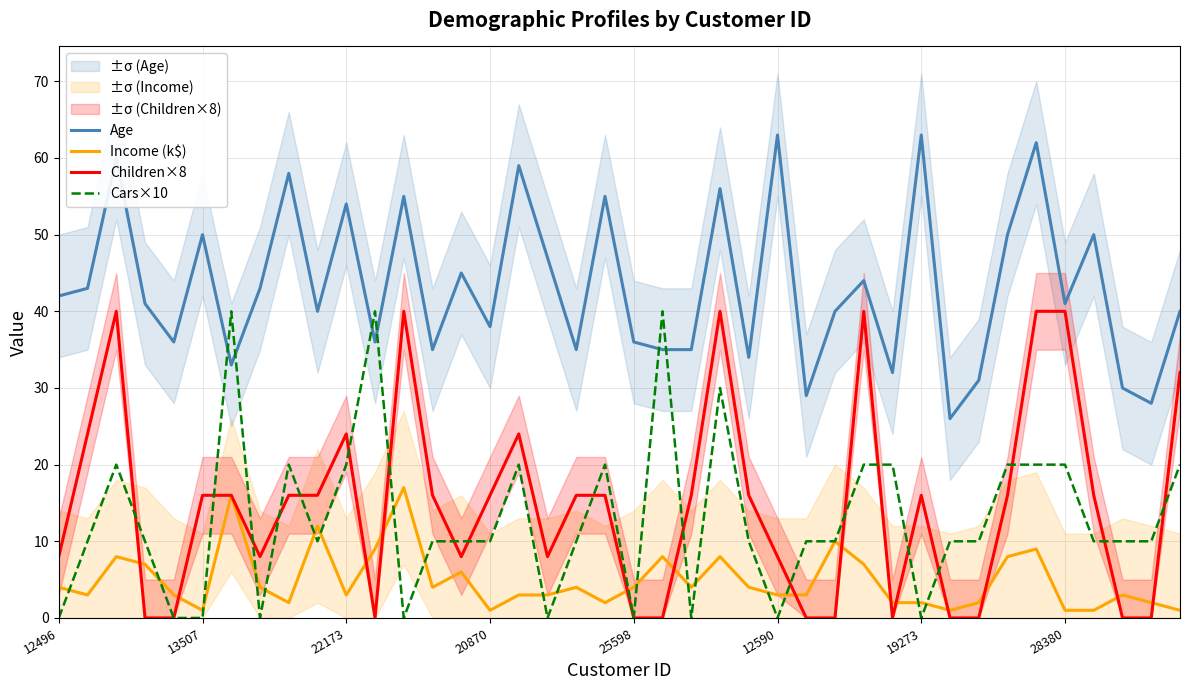

At how many categories does at least one series exceed 15?

40